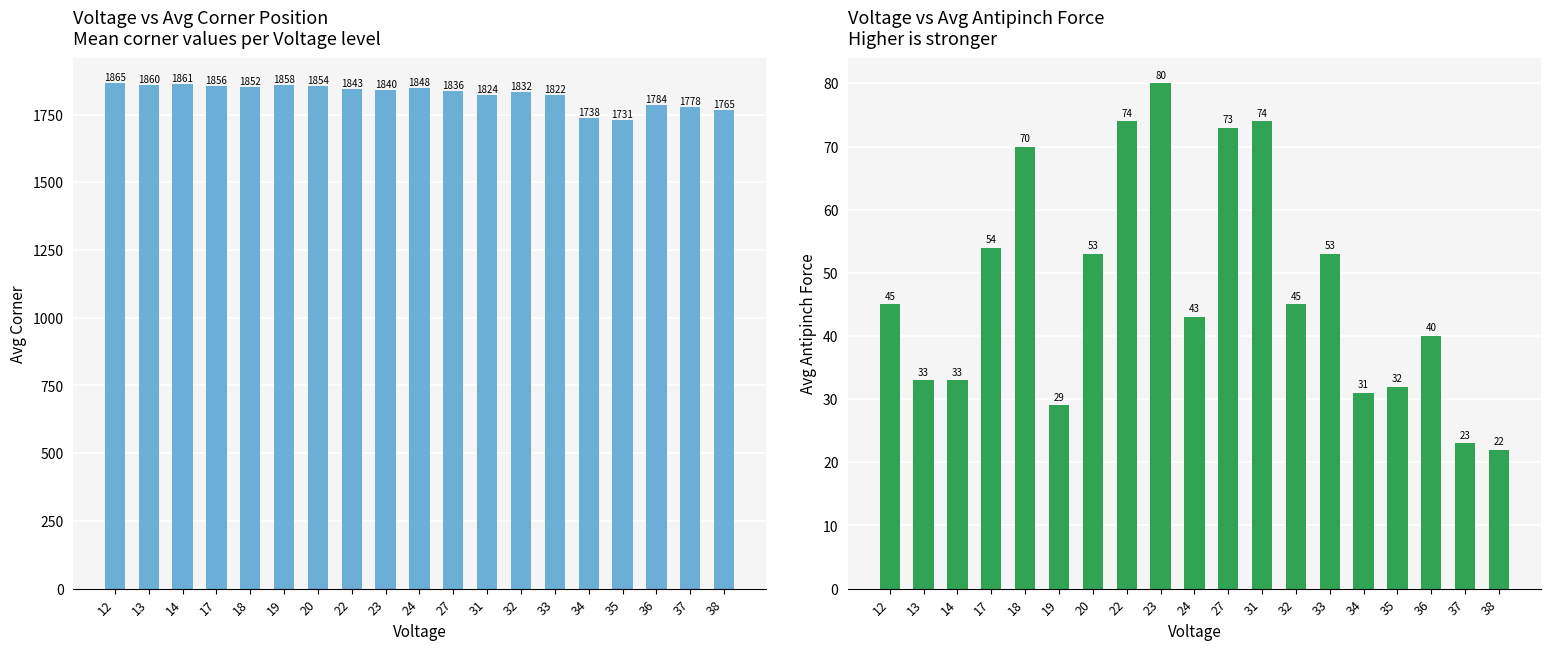

Is it true that Avg_corner equals 1852 at 18?

True